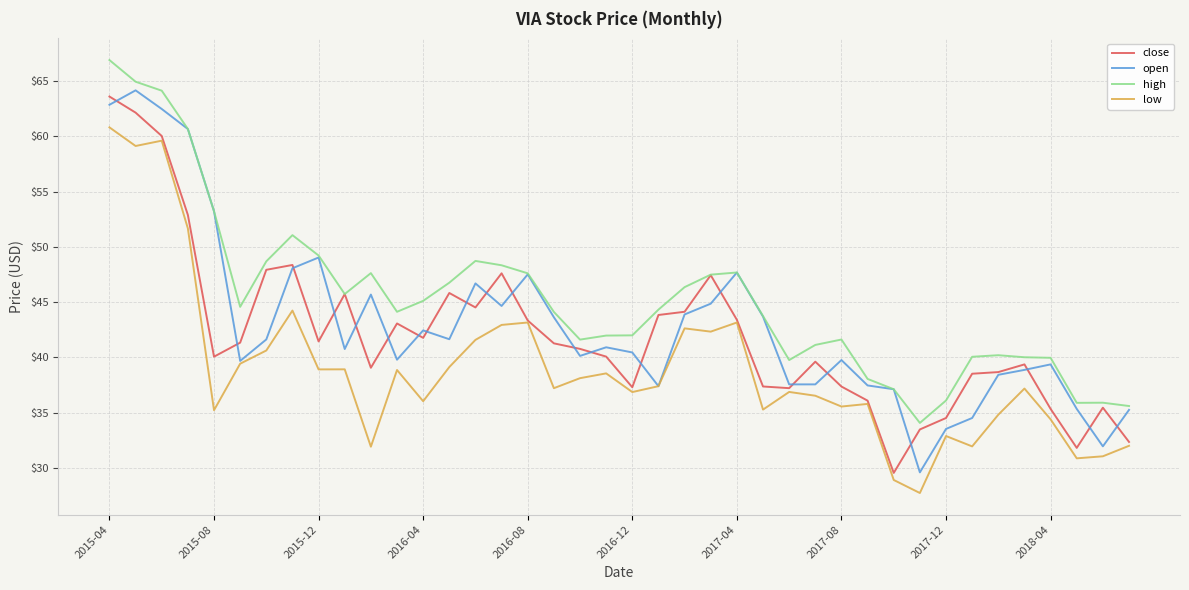

What is the maximum value for high?

66.9